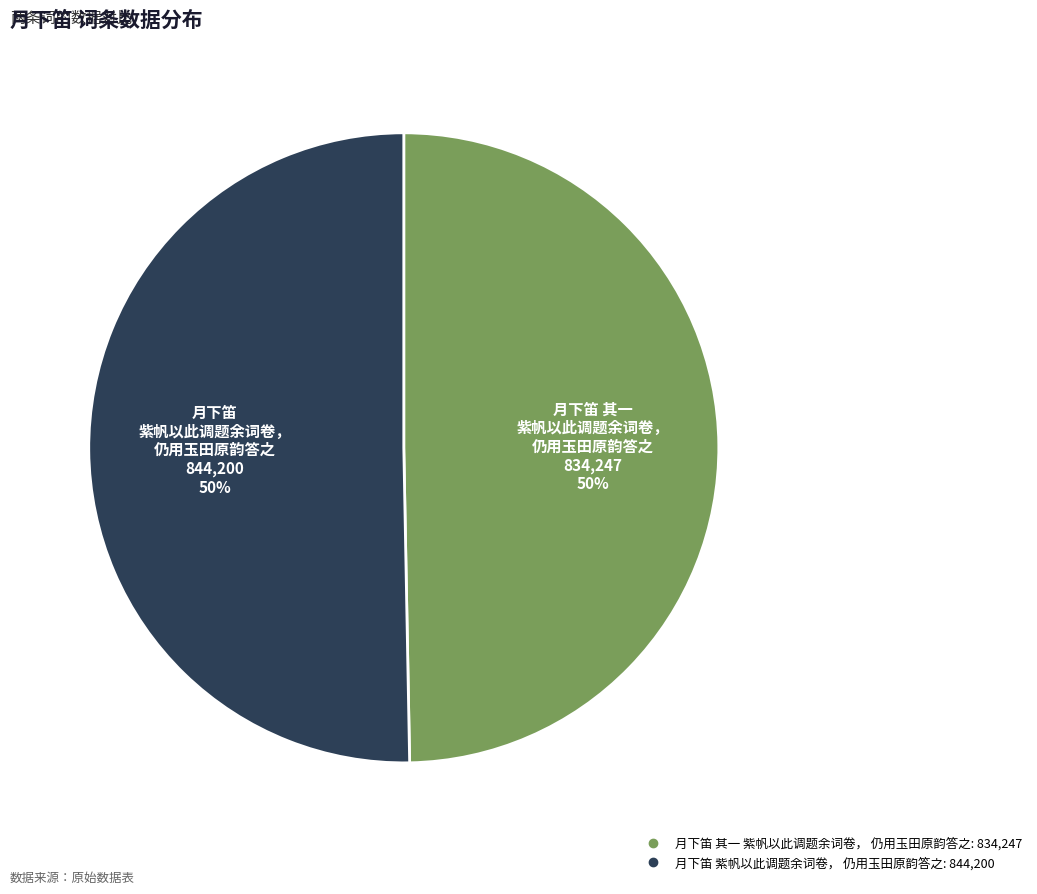

To the nearest percent, what is the average slice percentage?

50%